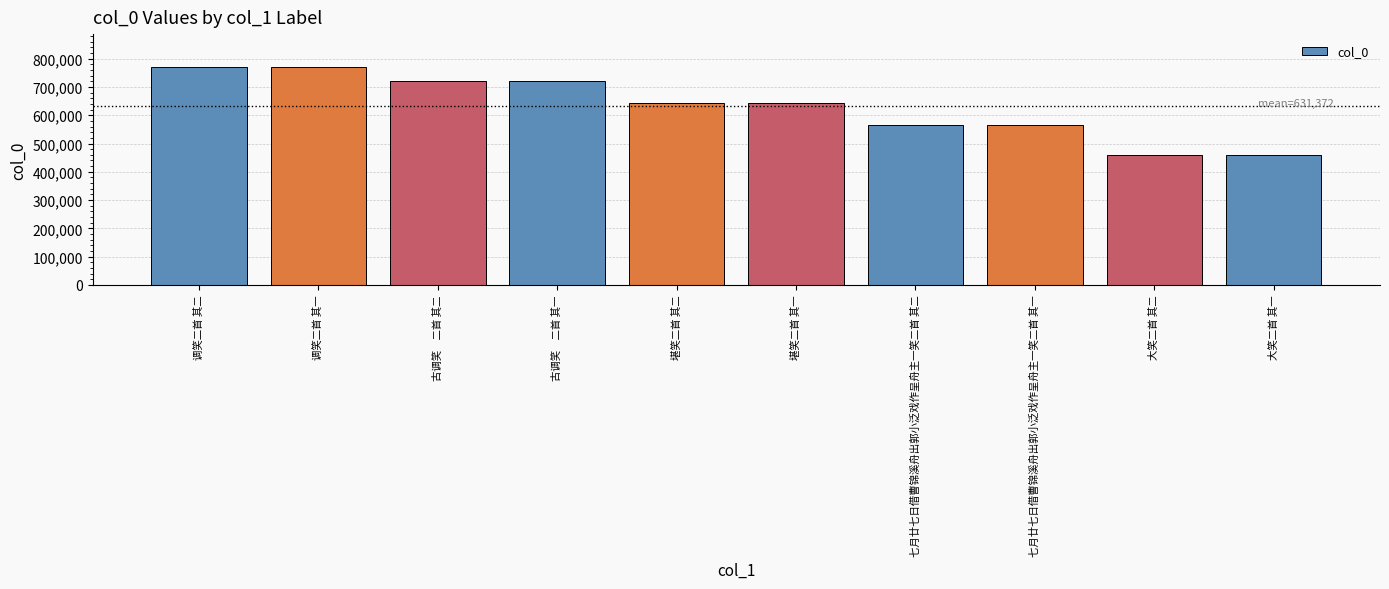

What is the change in value from 调笑二首 其一 to 古调笑　二首 其一?

-50218